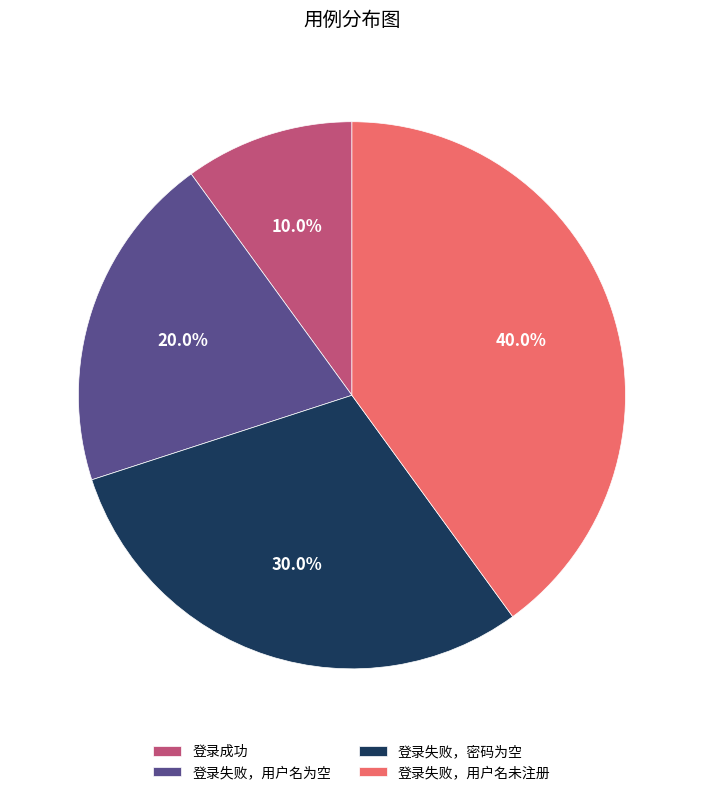

What is the total percentage of 登录失败，密码为空 and 登录成功?

40.0%